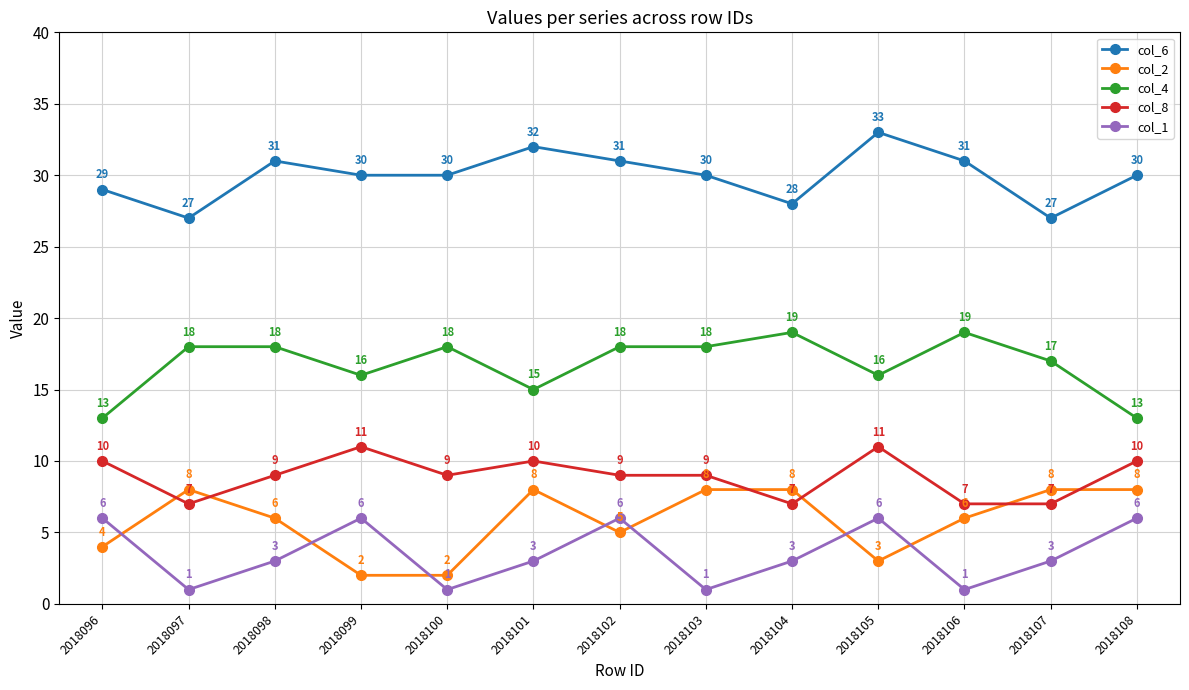

Count the number of data series in this chart.

5